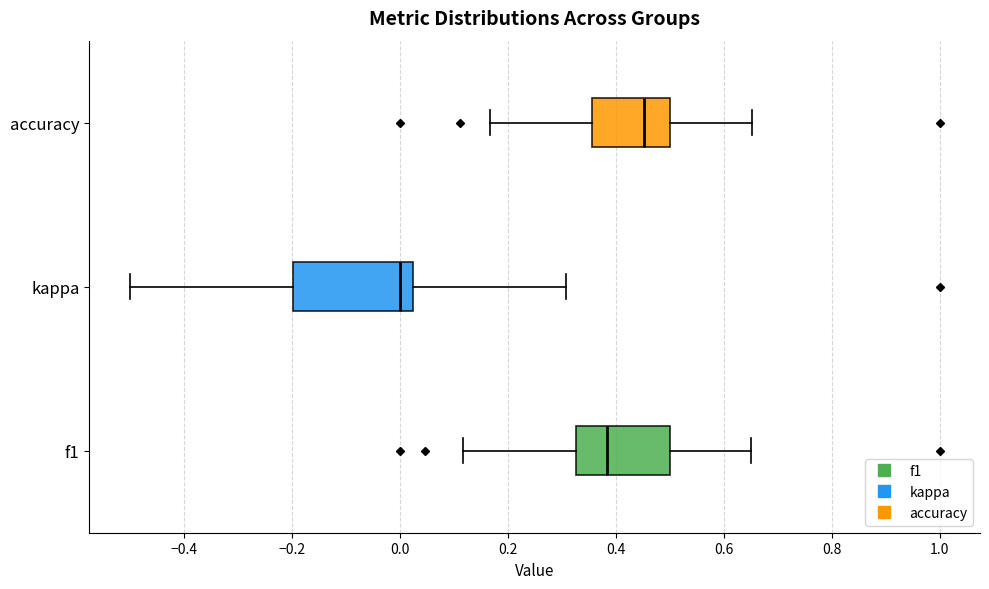

Where does the right whisker of the box for accuracy end on the x-axis? The values are not printed on the chart, so give them approximately, as read against the axis.

0.66